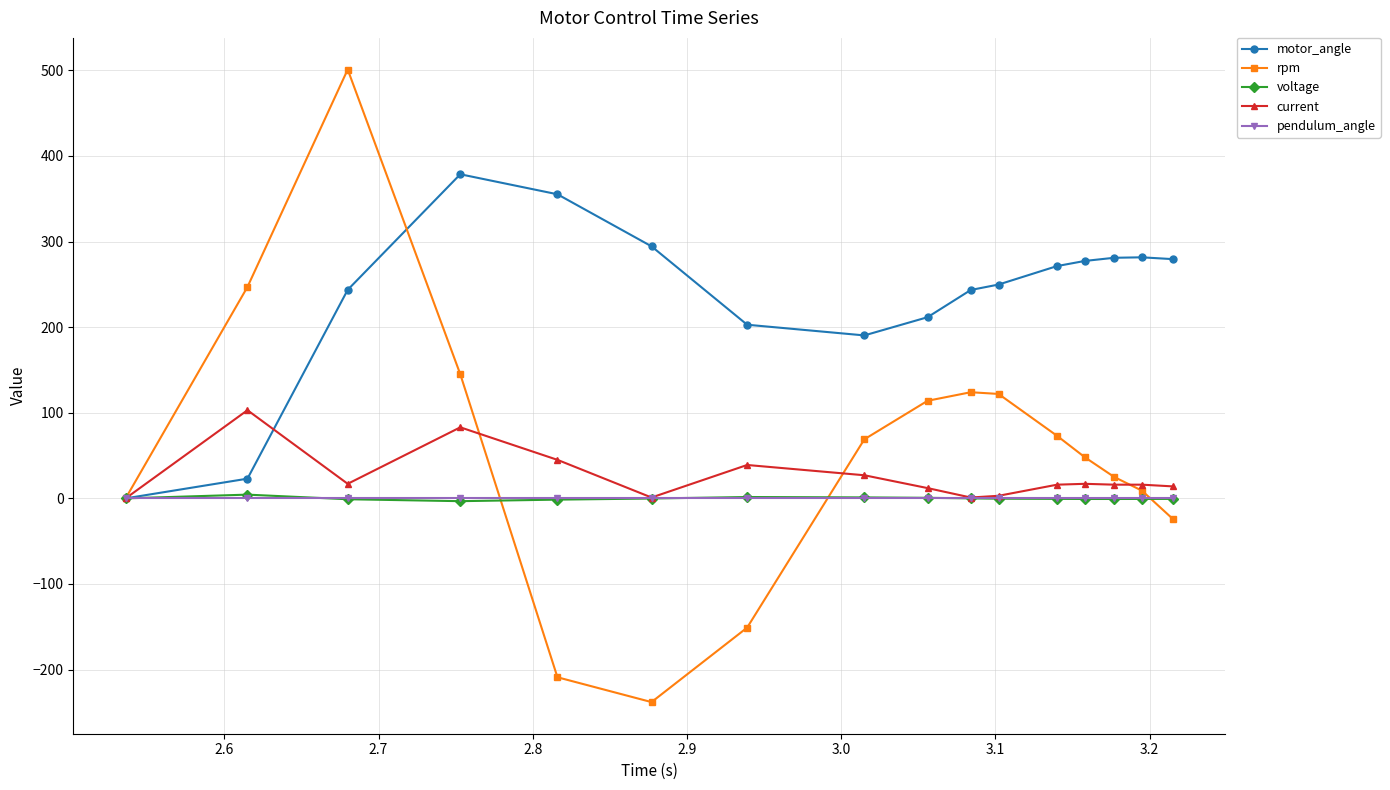

How many interior local valleys does the rpm series have?

1